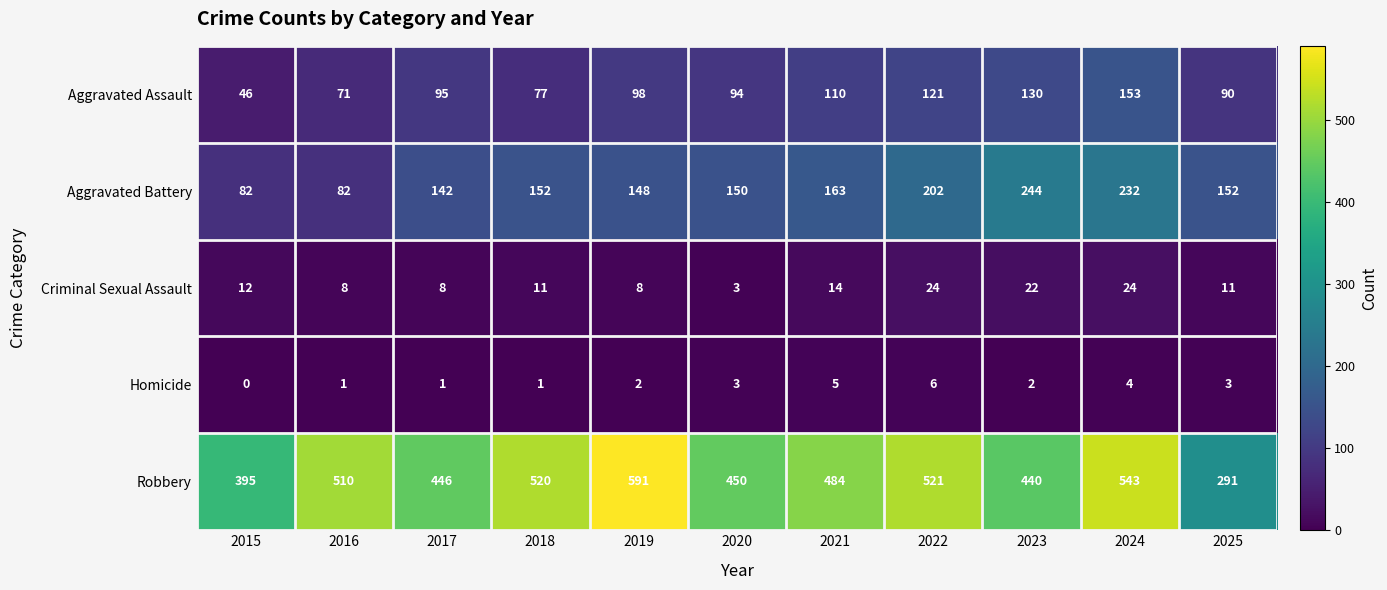

How many Homicide values are between 1 and 4?

8